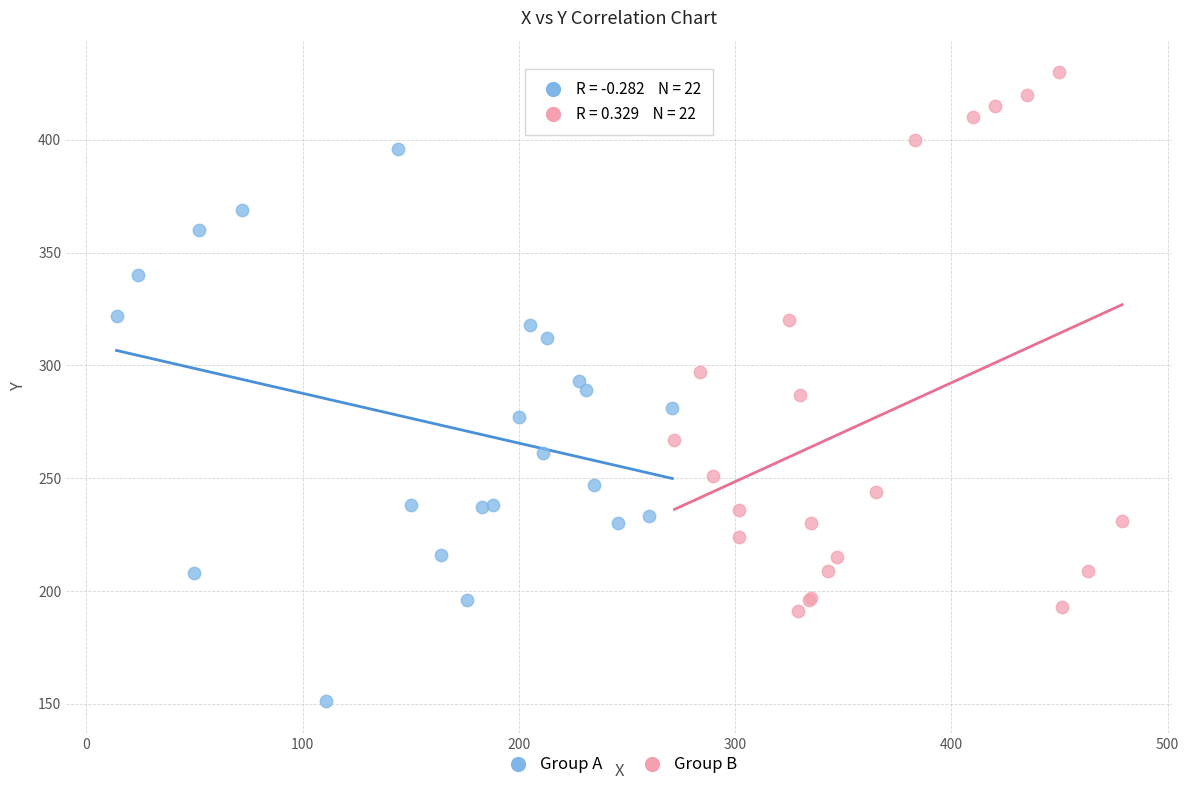

Which series reaches the minimum Y coordinate?

Group A